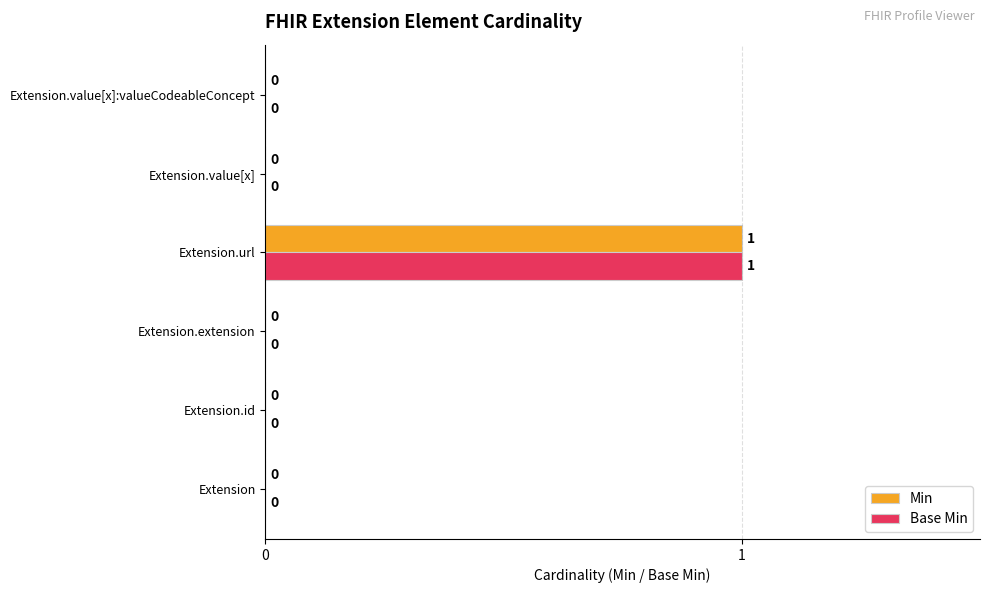

How many data points does each series have?

6